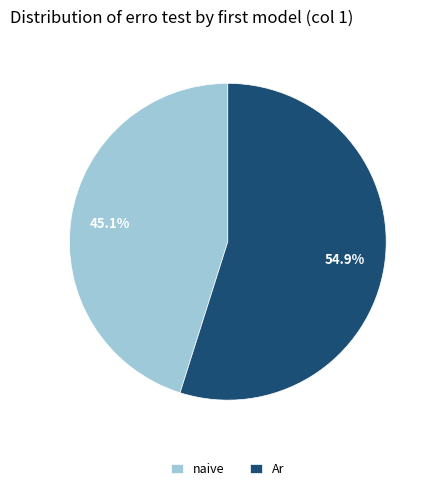

To the nearest percent, what is the average slice percentage?

50%